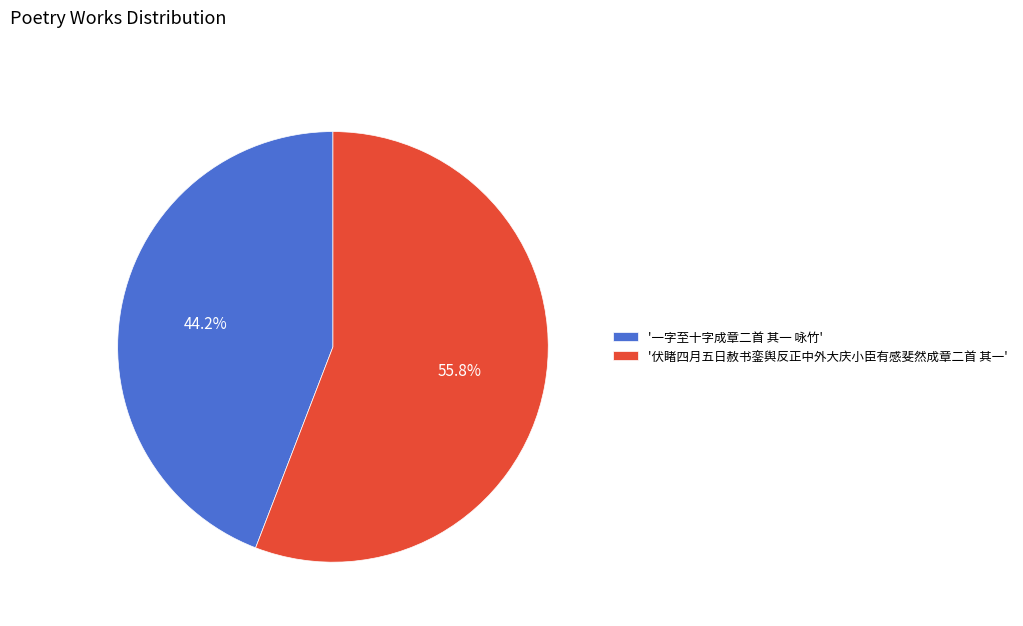

How many segments does this pie chart have?

2